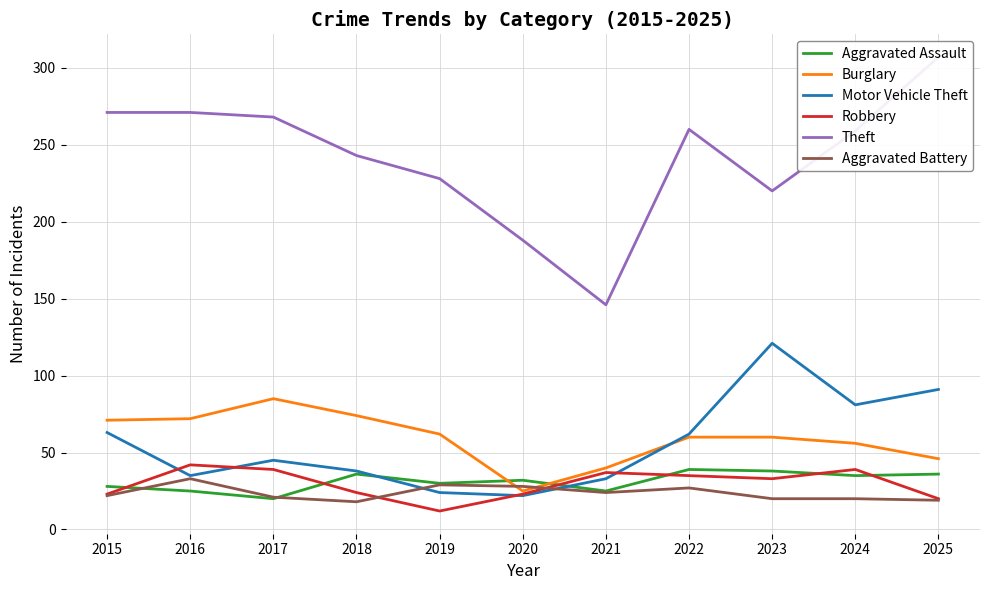

Is the value of Aggravated Assault at 2017 greater than the value of Aggravated Battery at 2018?

Yes